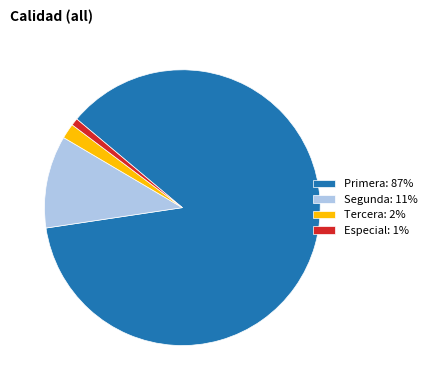

Rank the categories by value from lowest to highest.

Especial: 1%, Tercera: 2%, Segunda: 11%, Primera: 87%